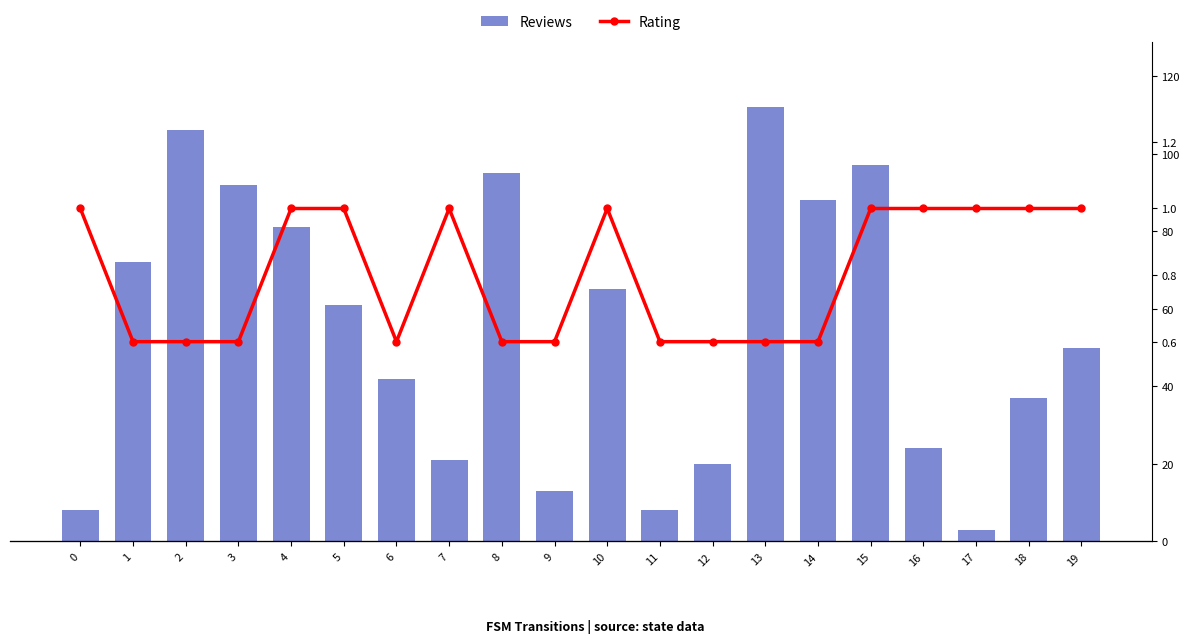

What is the sum of the Reviews values at 1 and 16?

96.0